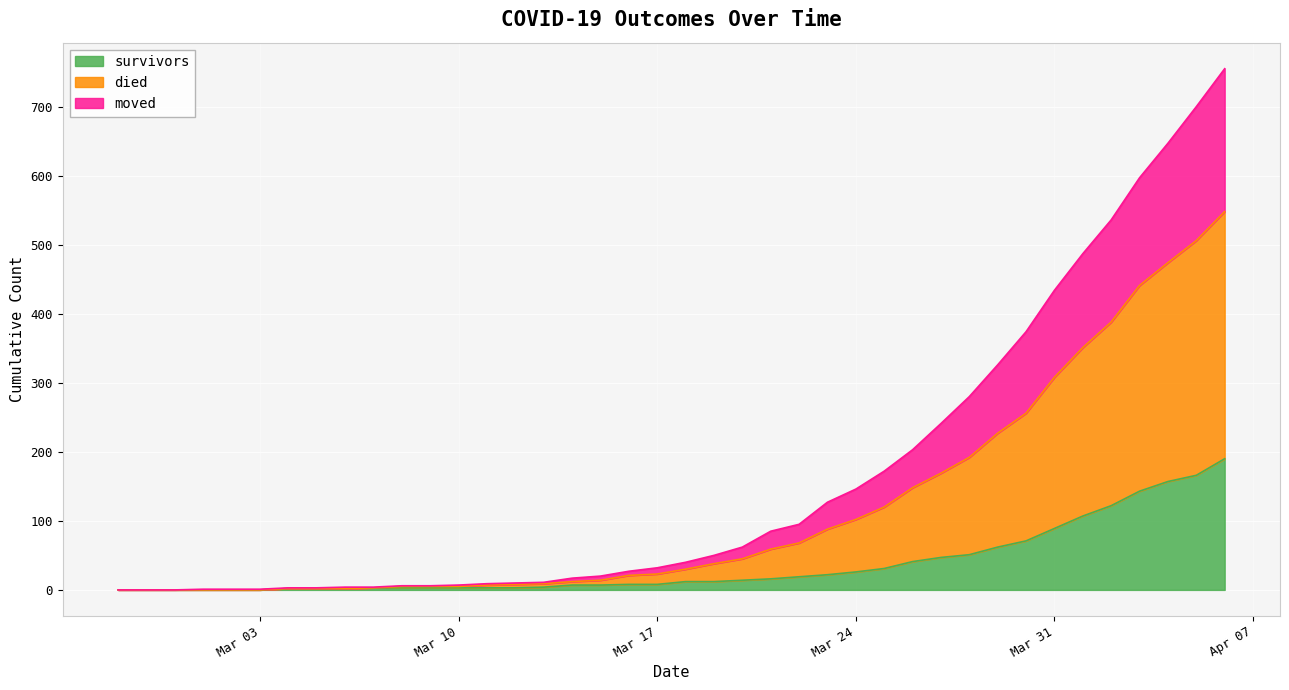

Does the chart display data point markers on the line(s)?

No